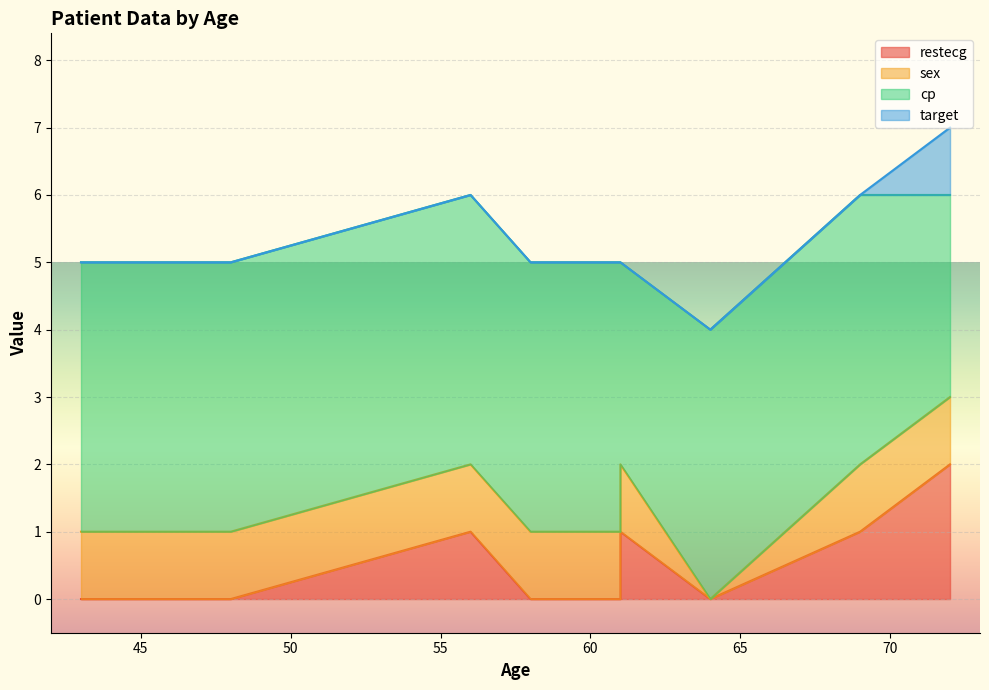

The cp series shows 3 at 69. True or false?

False